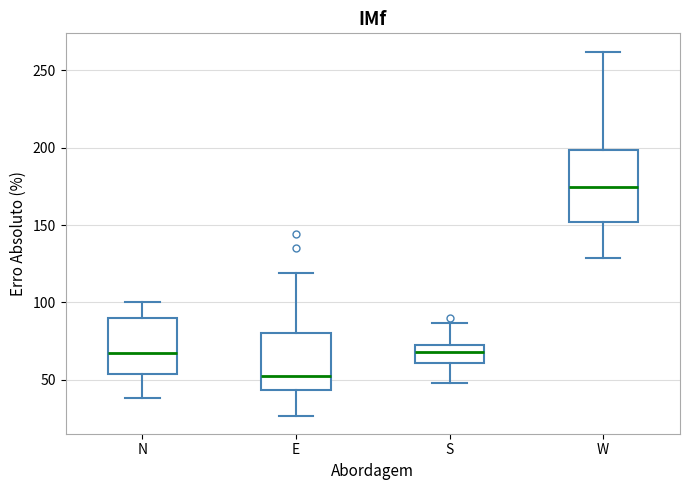

Reading left to right, transcribe this box plot: for each box, give where its median line is, the range the box spans, and where its two whiskers end, as read against the y-axis. The values are not printed on the chart, so give them approximately, as read against the axis.

N: median 70, box 55 to 90, whiskers 40 to 100
E: median 55, box 45 to 80, whiskers 25 to 120
S: median 70 (inside the box), box 60 to 70, whiskers 50 to 85
W: median 175, box 150 to 200, whiskers 130 to 260